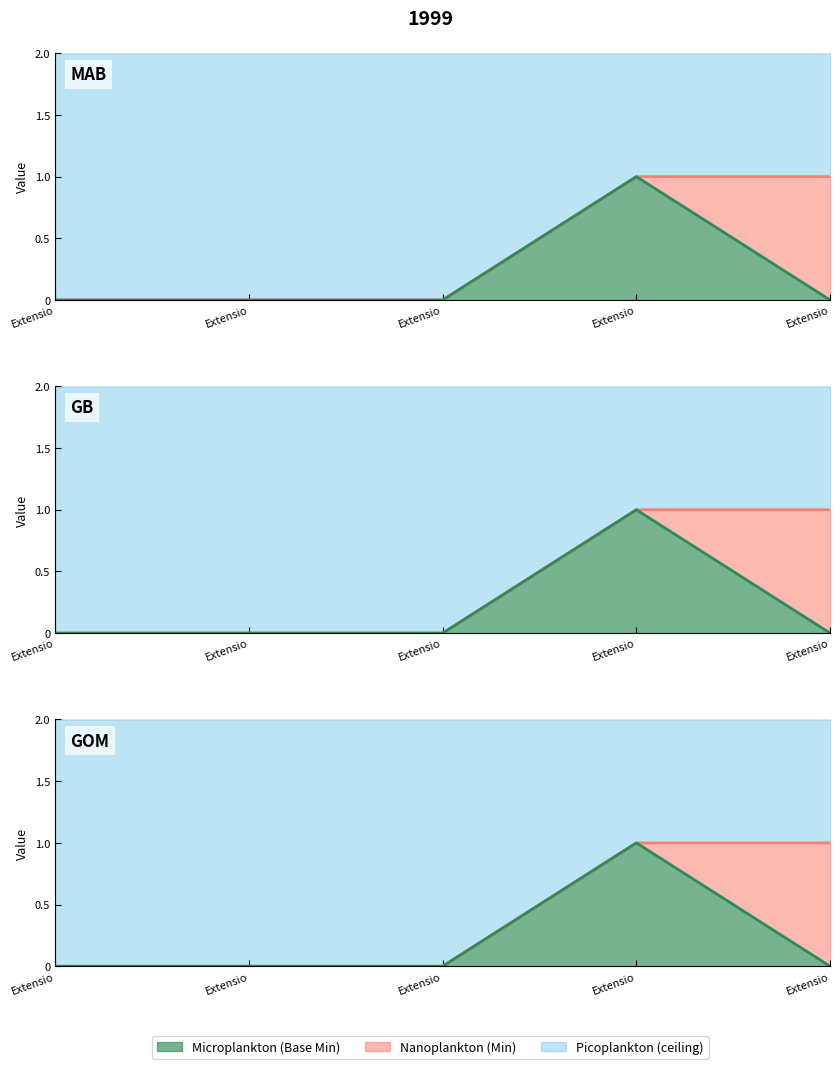

Rank the categories by Min value from highest to lowest.

Extensio, Extensio, Extensio, Extensio, Extensio